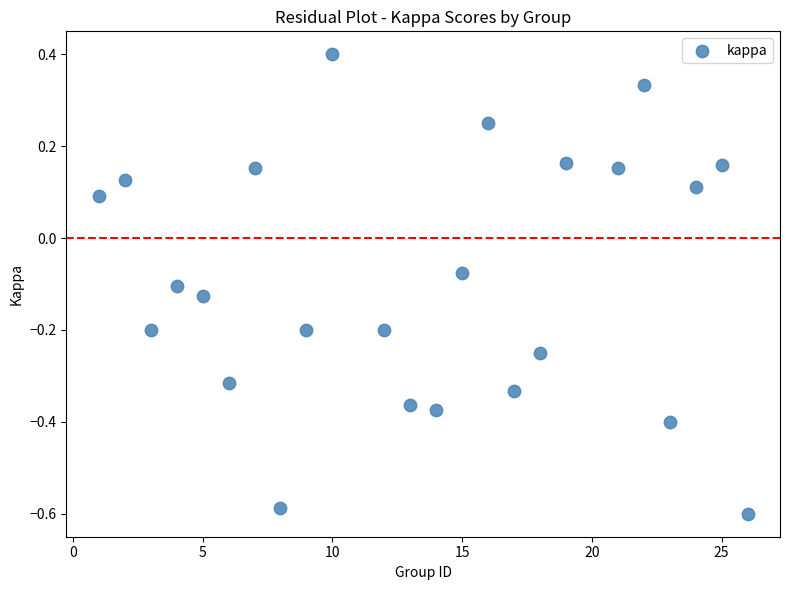

What is the range of X values (max minus min)?

25.0